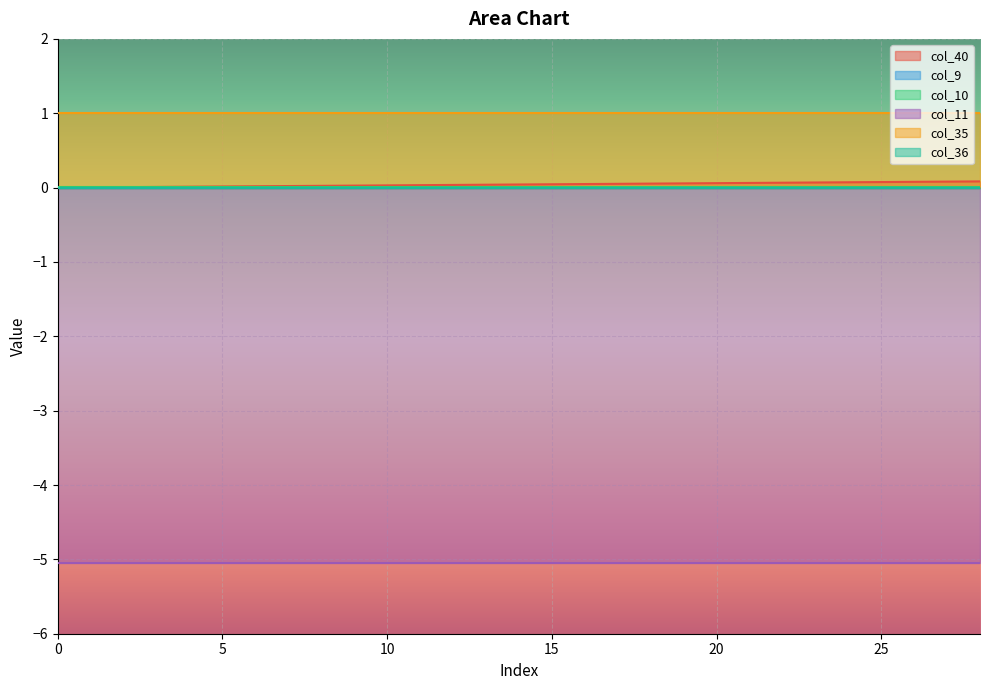

True or false: col_40 has a value of 0.0 at 12.

True